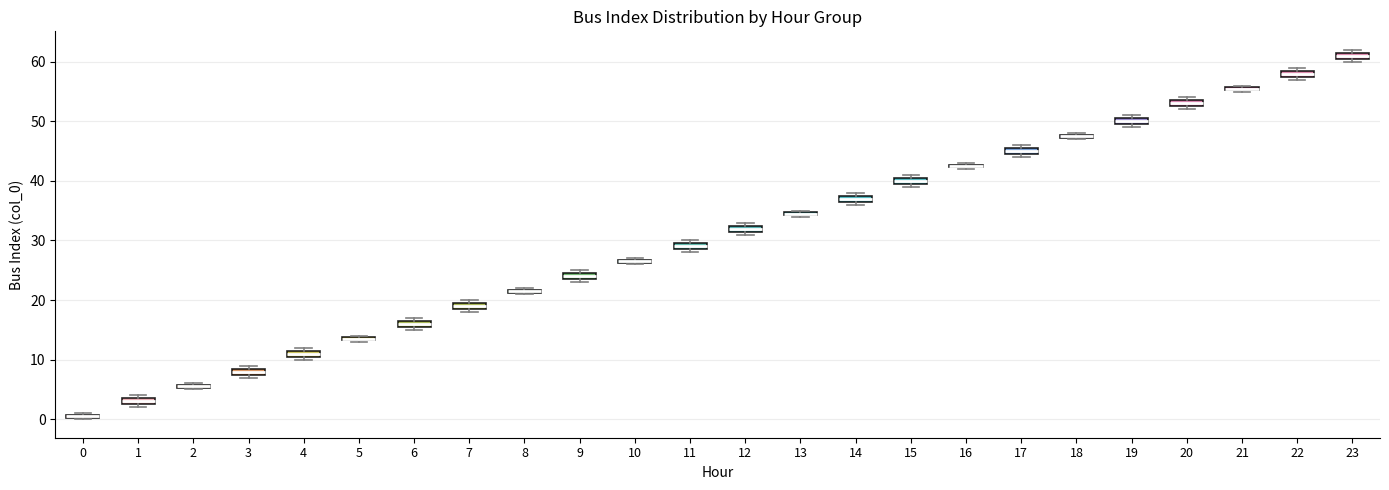

Where is the lower edge of the box at x = 1 on the y-axis? The values are not printed on the chart, so give them approximately, as read against the axis.

3